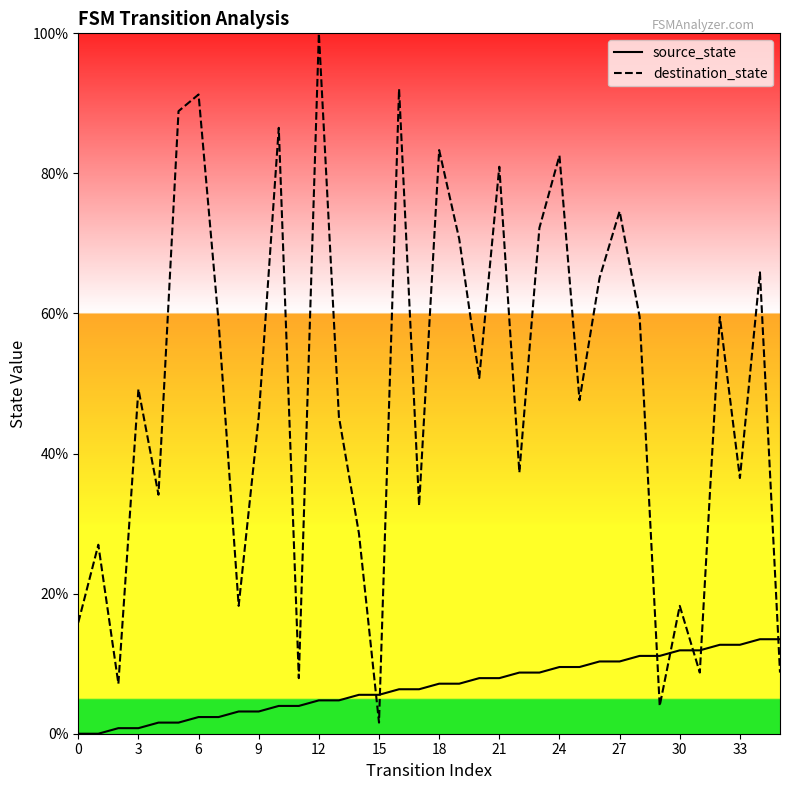

Rank the series by their average value, from lowest to highest.

source_state, destination_state